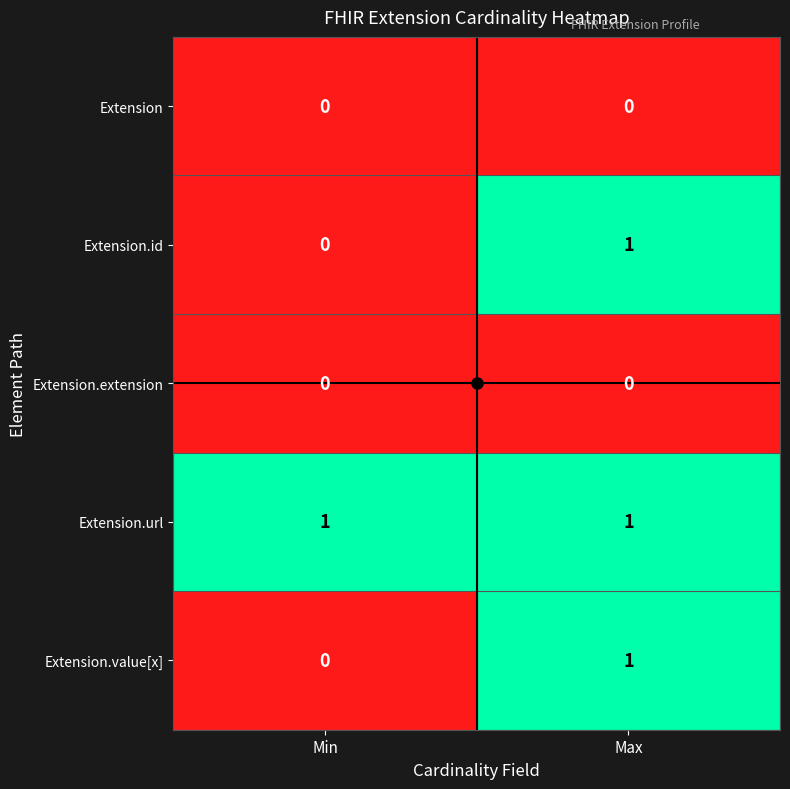

List the labels in order of Extension.id value, largest first.

Max, Min